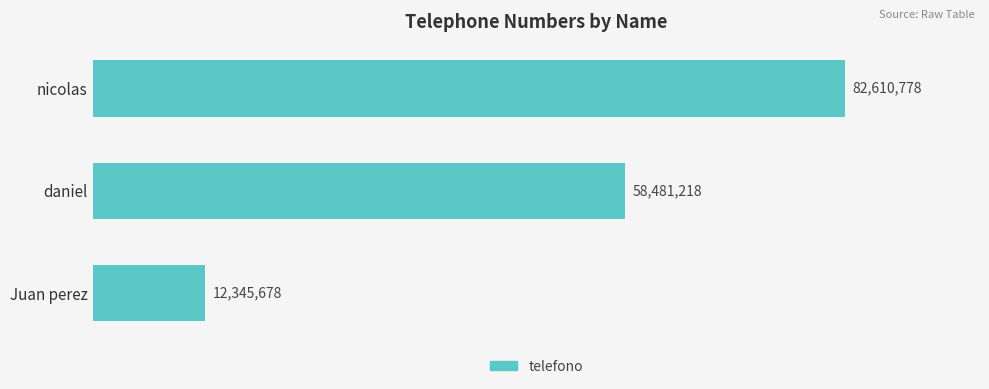

What is the sum of all values?

153437674